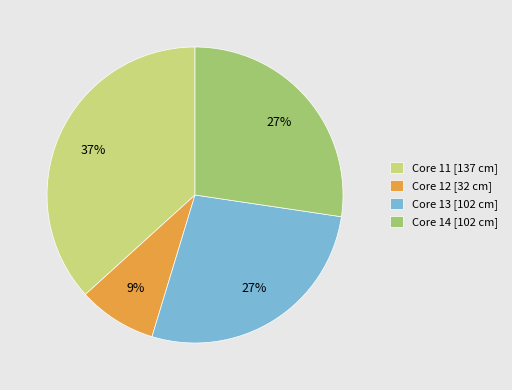

Does Core 11 account for over 50% of the chart?

No